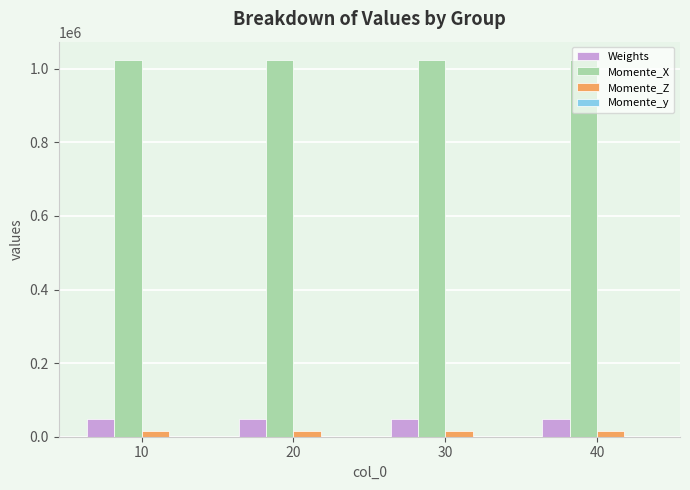

The Momente_Z series shows 14795.7 at 10. True or false?

True